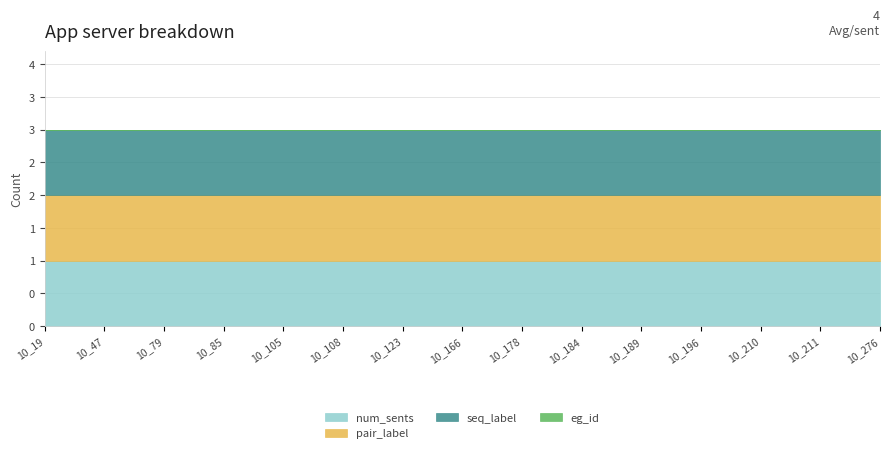

What is the sum of all seq_label values?

15